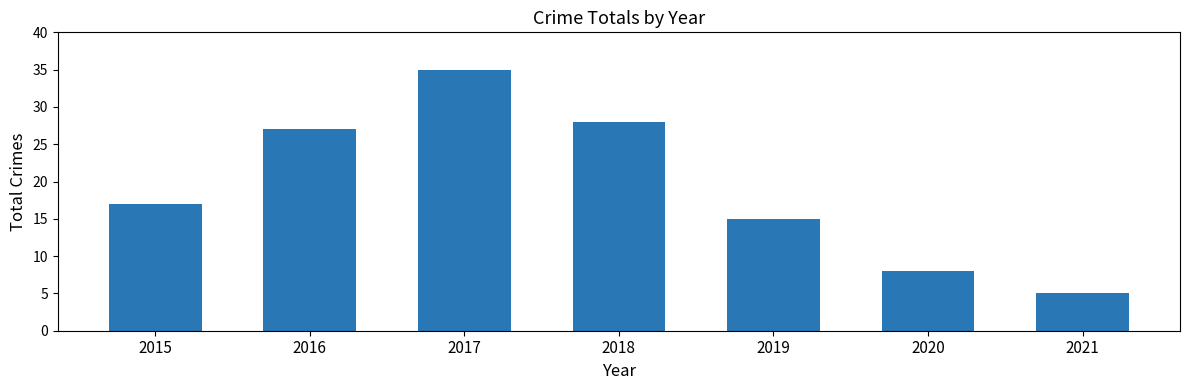

The chart shows a value of 27 at 2016. True or false?

True